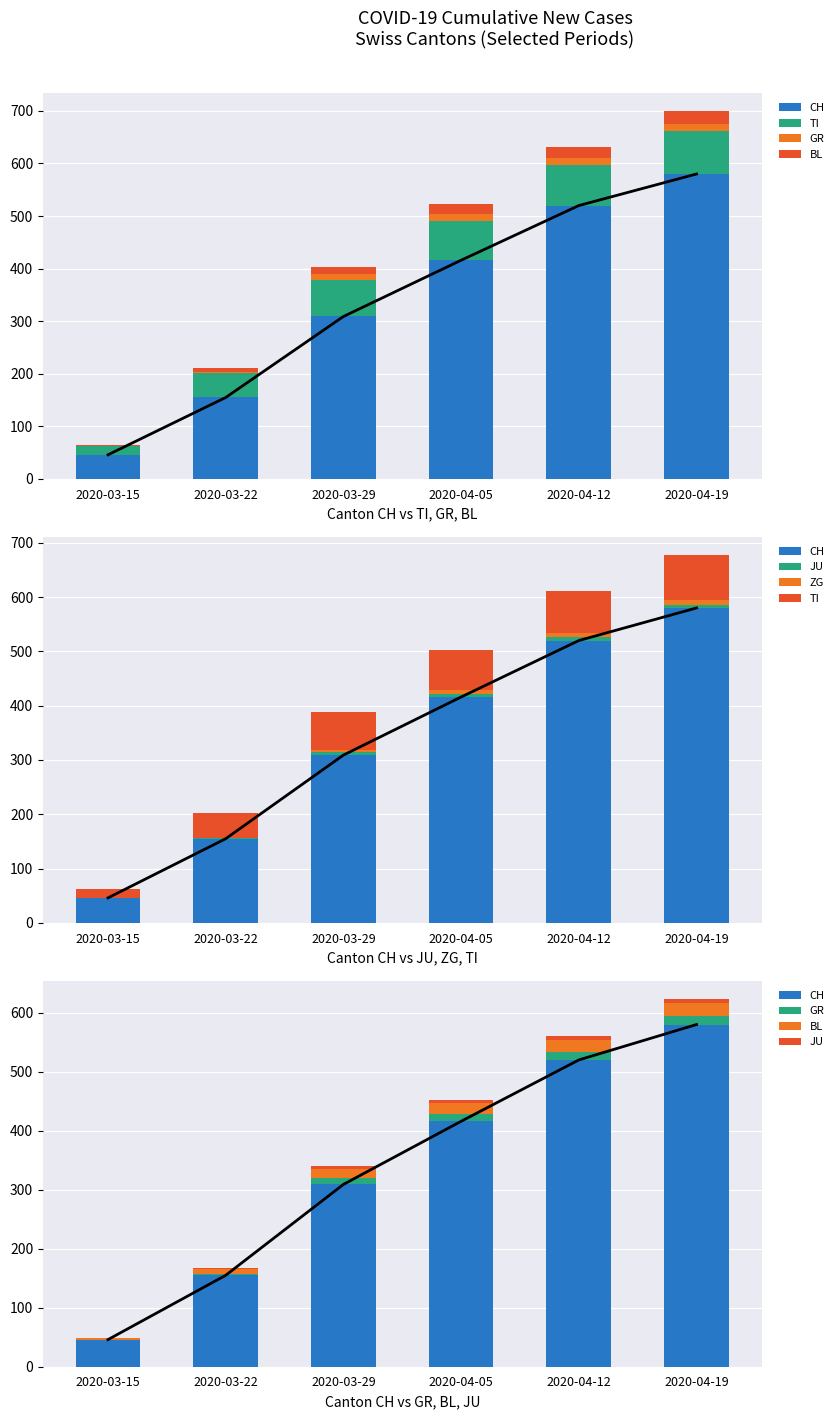

Reading right to left, what are all the values shown in this chart?

CH: 2020-04-19=580	2020-04-12=520	2020-04-05=416	2020-03-29=309	2020-03-22=155	2020-03-15=46
TI: 2020-04-19=82	2020-04-12=78	2020-04-05=75	2020-03-29=69	2020-03-22=46	2020-03-15=16
GR: 2020-04-19=14	2020-04-12=13	2020-04-05=12	2020-03-29=11	2020-03-22=3	2020-03-15=0
BL: 2020-04-19=23	2020-04-12=21	2020-04-05=19	2020-03-29=15	2020-03-22=7	2020-03-15=2
JU: 2020-04-19=6	2020-04-12=6	2020-04-05=5	2020-03-29=5	2020-03-22=2	2020-03-15=0
ZG: 2020-04-19=9	2020-04-12=8	2020-04-05=7	2020-03-29=5	2020-03-22=0	2020-03-15=0